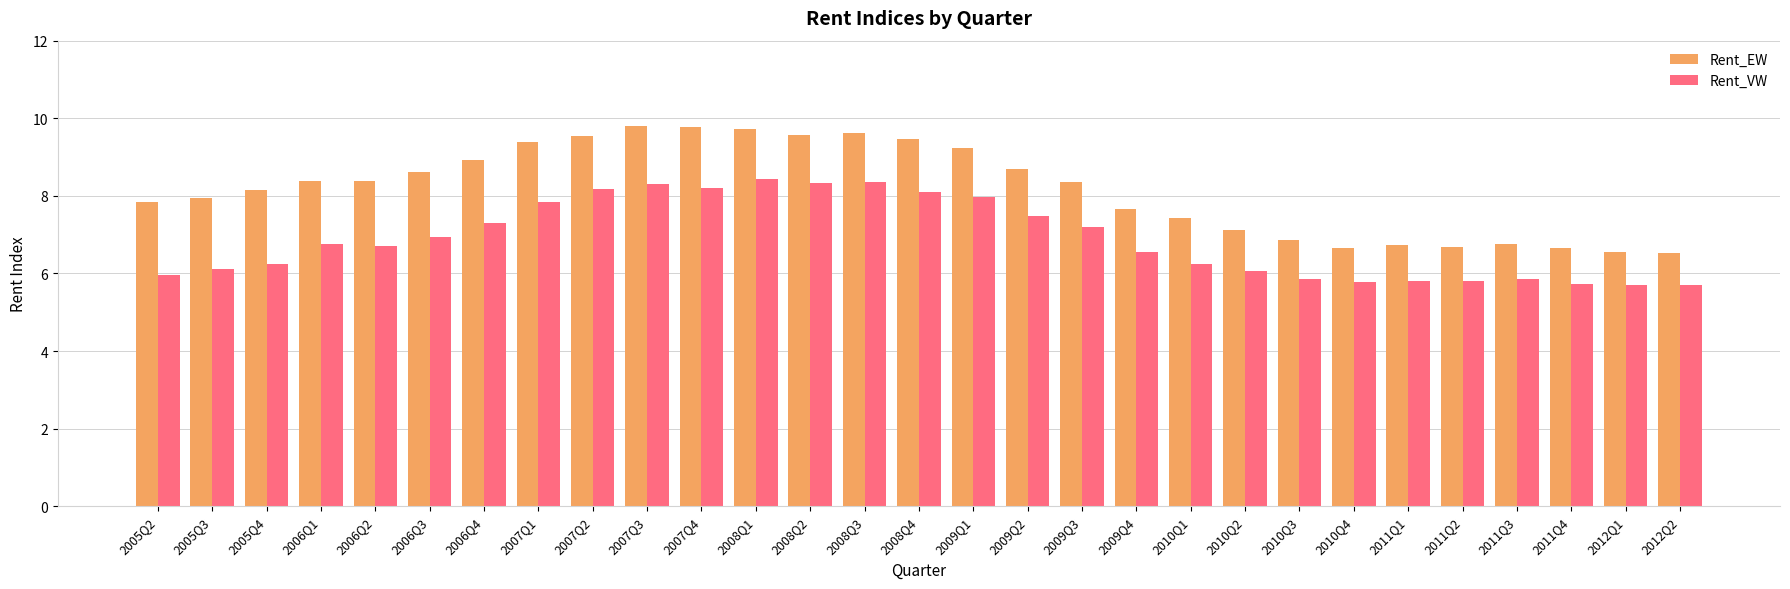

The Rent_VW series shows 9.3 at 2012Q1. True or false?

False